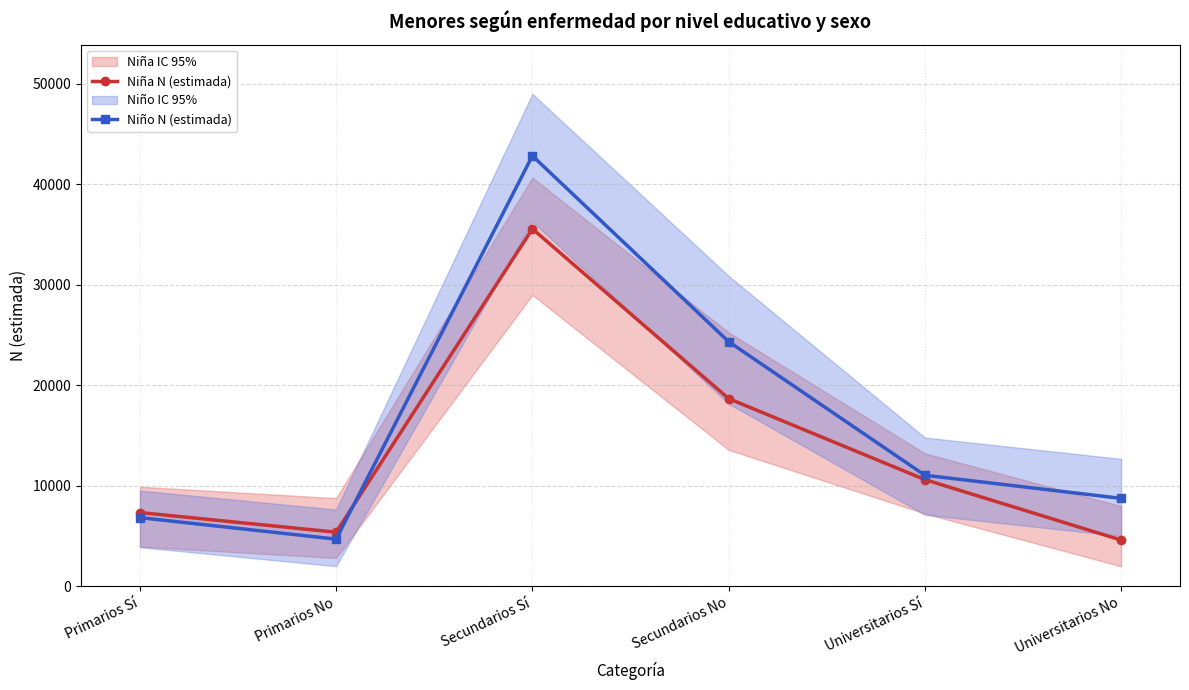

At which category does Niño N (estimada) reach its first local peak?

Secundarios Sí